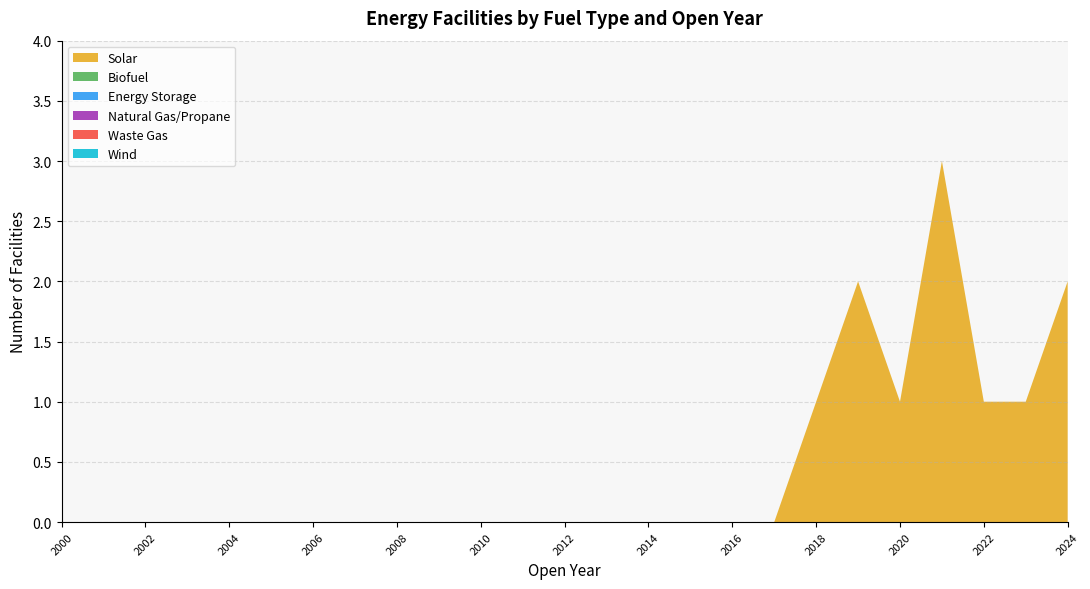

Reading left to right, what are all the values shown in this chart?

Solar: 2000=0	2001=0	2002=0	2003=0	2004=0	2005=0	2006=0	2007=0	2008=0	2009=0	2010=0	2011=0	2012=0	2013=0	2014=0	2015=0	2016=0	2017=0	2018=1	2019=2	2020=1	2021=3	2022=1	2023=1	2024=2
Biofuel: 2000=0	2001=0	2002=0	2003=0	2004=0	2005=0	2006=0	2007=0	2008=0	2009=0	2010=0	2011=0	2012=0	2013=0	2014=0	2015=0	2016=0	2017=0	2018=0	2019=0	2020=0	2021=0	2022=0	2023=0	2024=0
Energy Storage: 2000=0	2001=0	2002=0	2003=0	2004=0	2005=0	2006=0	2007=0	2008=0	2009=0	2010=0	2011=0	2012=0	2013=0	2014=0	2015=0	2016=0	2017=0	2018=0	2019=0	2020=0	2021=0	2022=0	2023=0	2024=0
Natural Gas/Propane: 2000=0	2001=0	2002=0	2003=0	2004=0	2005=0	2006=0	2007=0	2008=0	2009=0	2010=0	2011=0	2012=0	2013=0	2014=0	2015=0	2016=0	2017=0	2018=0	2019=0	2020=0	2021=0	2022=0	2023=0	2024=0
Waste Gas: 2000=0	2001=0	2002=0	2003=0	2004=0	2005=0	2006=0	2007=0	2008=0	2009=0	2010=0	2011=0	2012=0	2013=0	2014=0	2015=0	2016=0	2017=0	2018=0	2019=0	2020=0	2021=0	2022=0	2023=0	2024=0
Wind: 2000=0	2001=0	2002=0	2003=0	2004=0	2005=0	2006=0	2007=0	2008=0	2009=0	2010=0	2011=0	2012=0	2013=0	2014=0	2015=0	2016=0	2017=0	2018=0	2019=0	2020=0	2021=0	2022=0	2023=0	2024=0